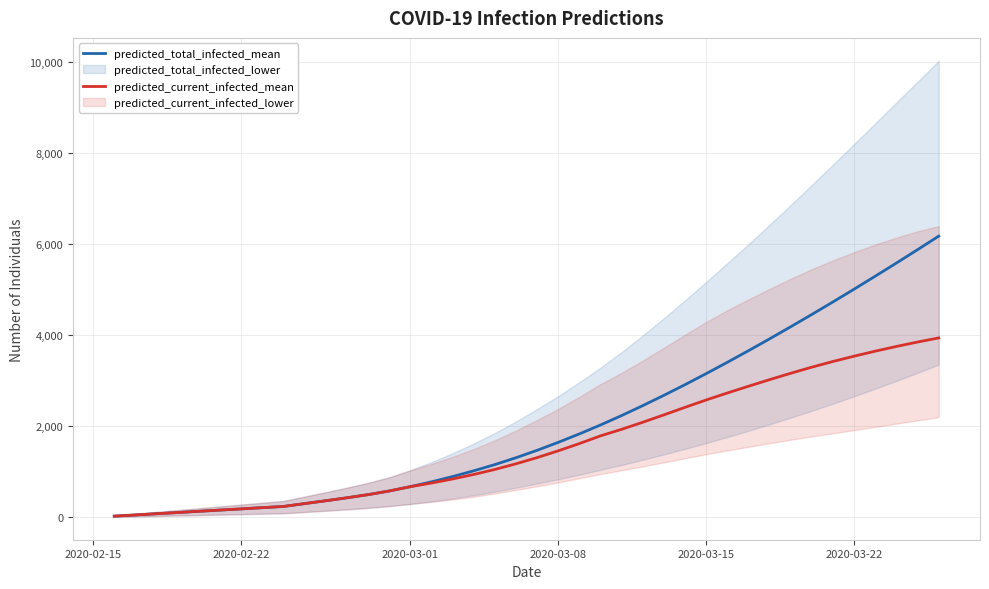

What is the value of the predicted_current_infected_mean point at the 25th from the left?

1932